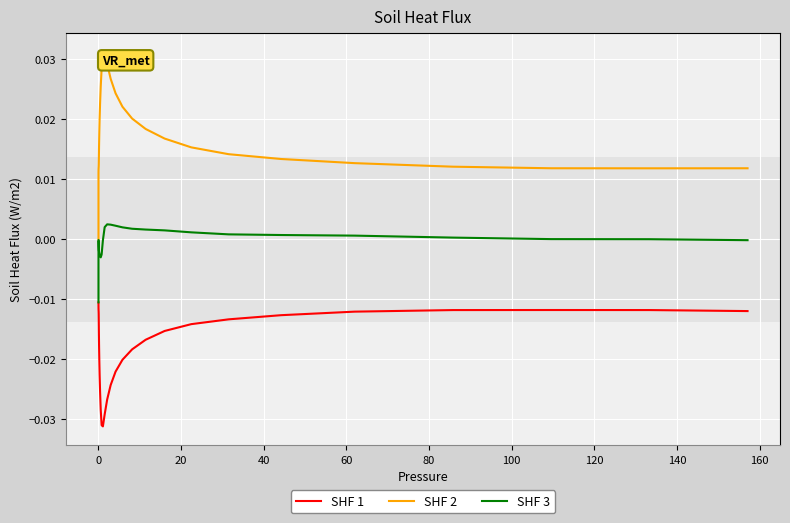

Which series has the largest range (max minus min)?

SHF 2